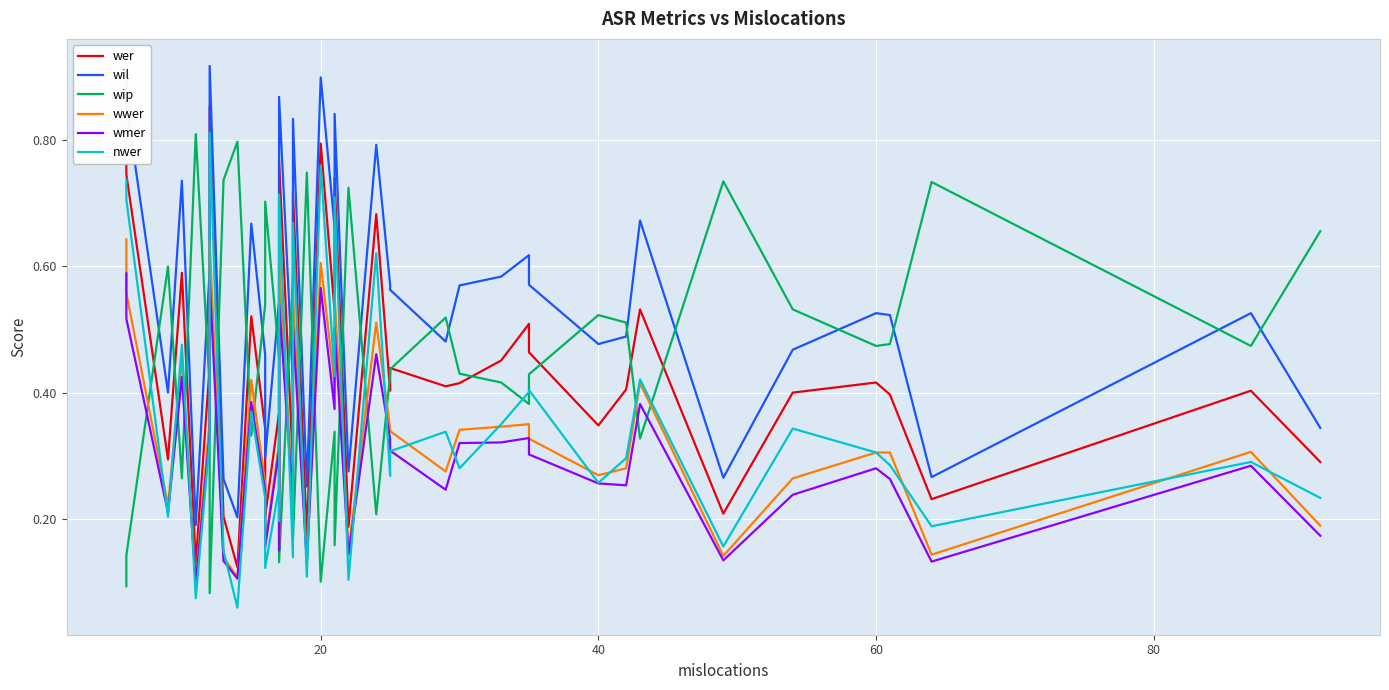

What is the value of the wil point at the 14th from the left?

0.3